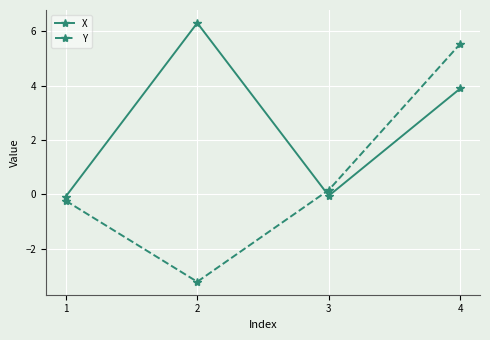

Rank the series by their maximum value, from highest to lowest.

X, Y